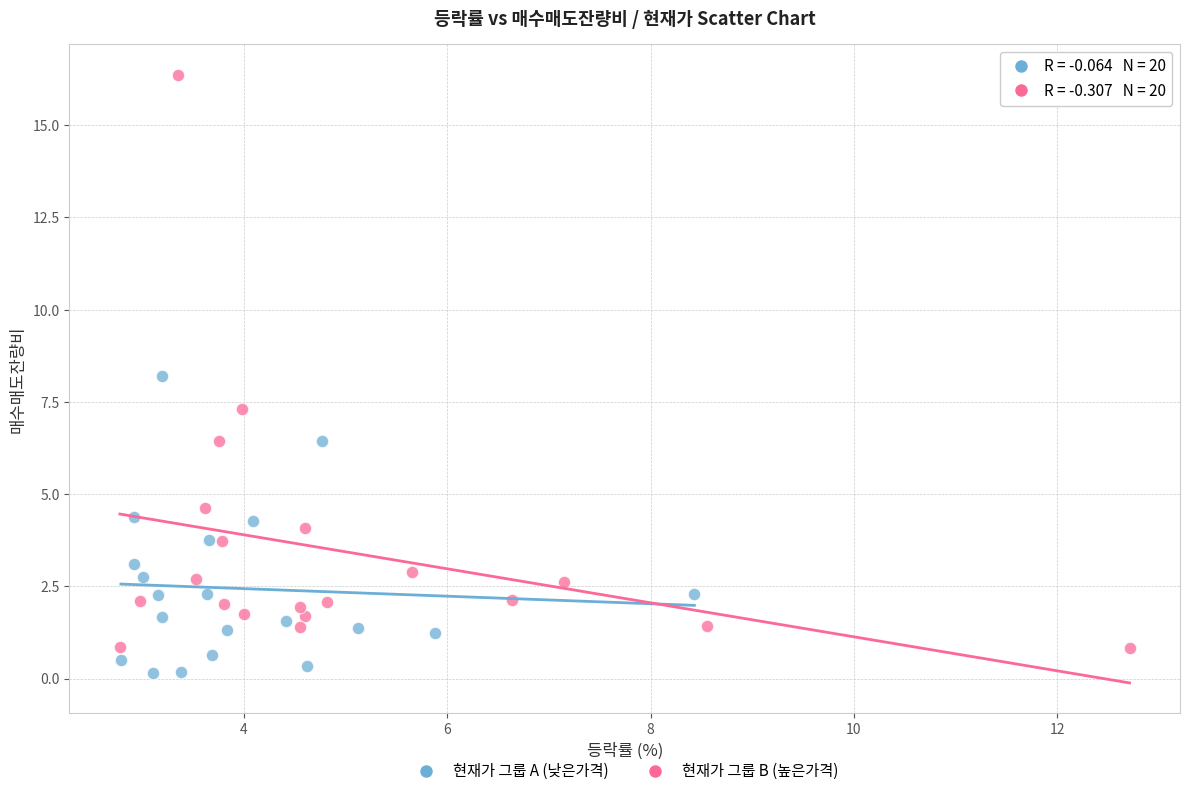

Which series has the widest spread of Y values?

현재가 그룹 B (높은가격)